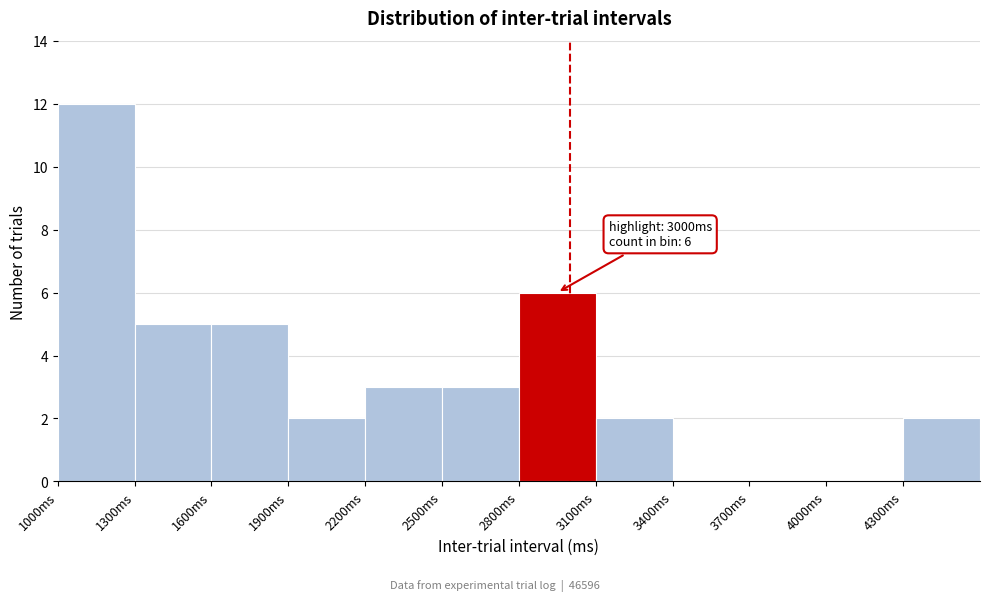

Which range on the x-axis has the tallest bar?

1000 to 1300